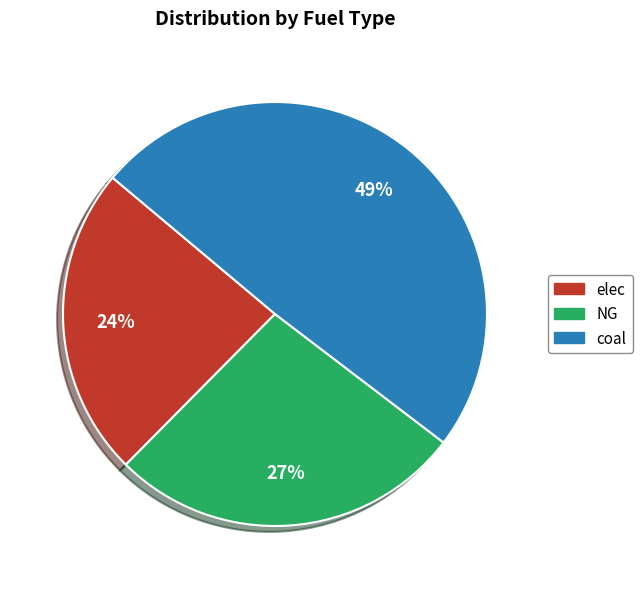

To the nearest percent, what is the combined percentage of elec and NG?

51%